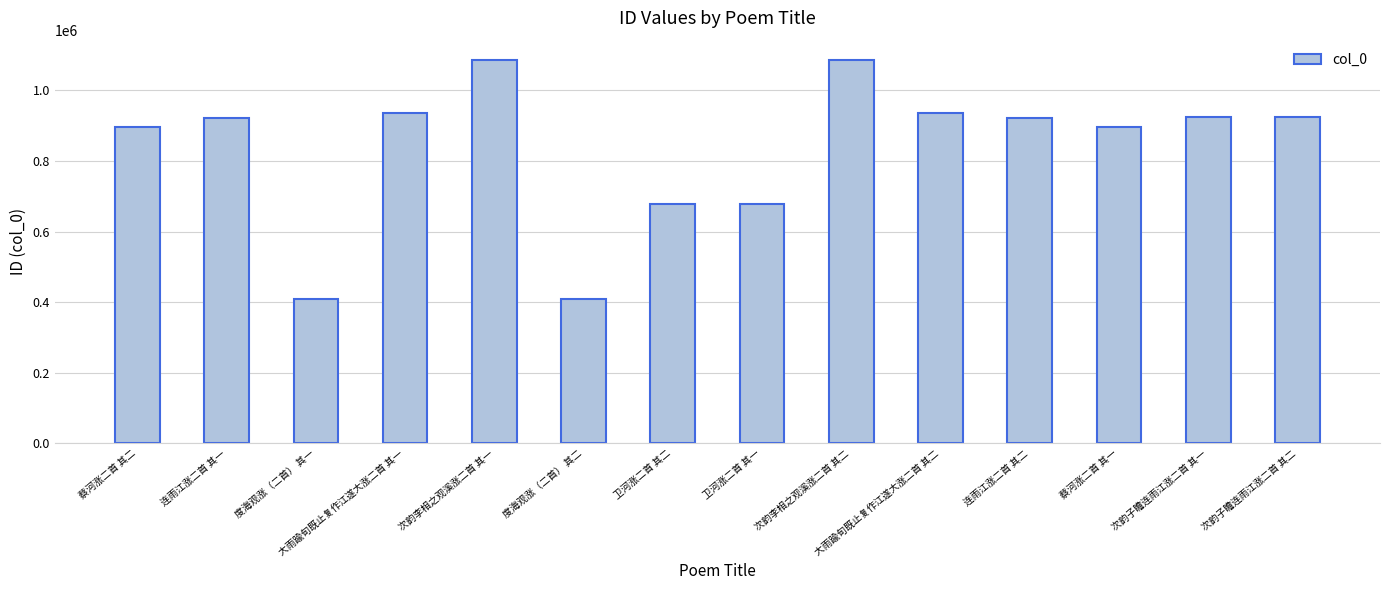

What is the maximum value shown in the chart?

1086620